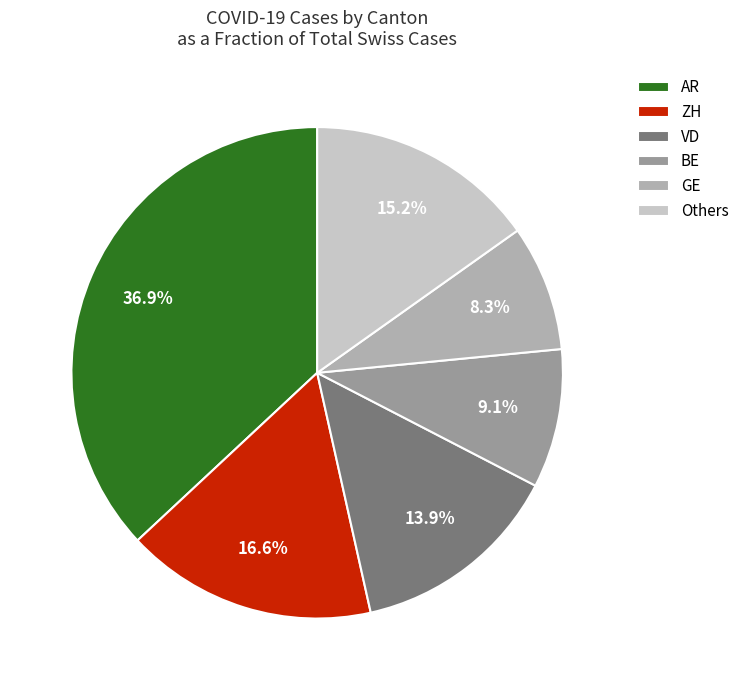

How many segments does this pie chart have?

6